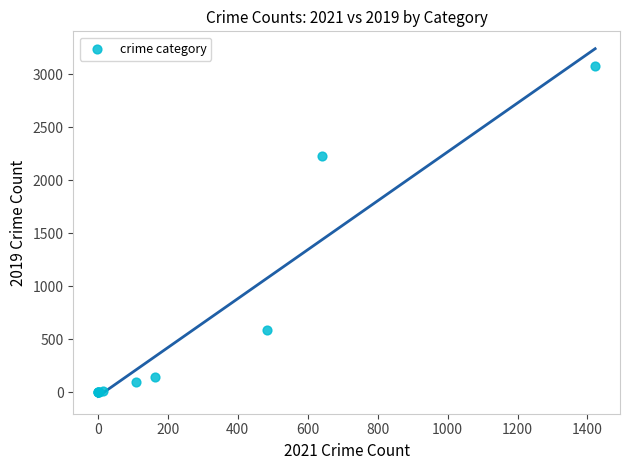

What Y value in the scatter plot is closest to 1540?

2230